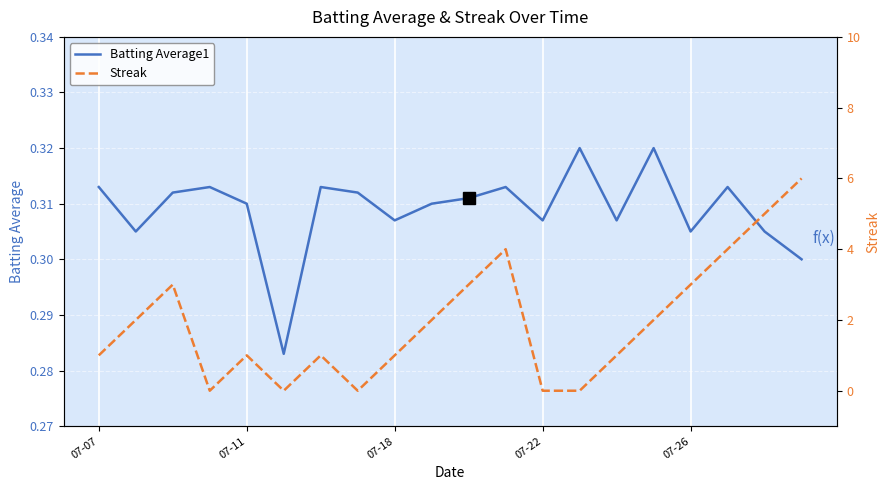

The value of Batting Average1 at 07-26 is 0.4. True or false?

False